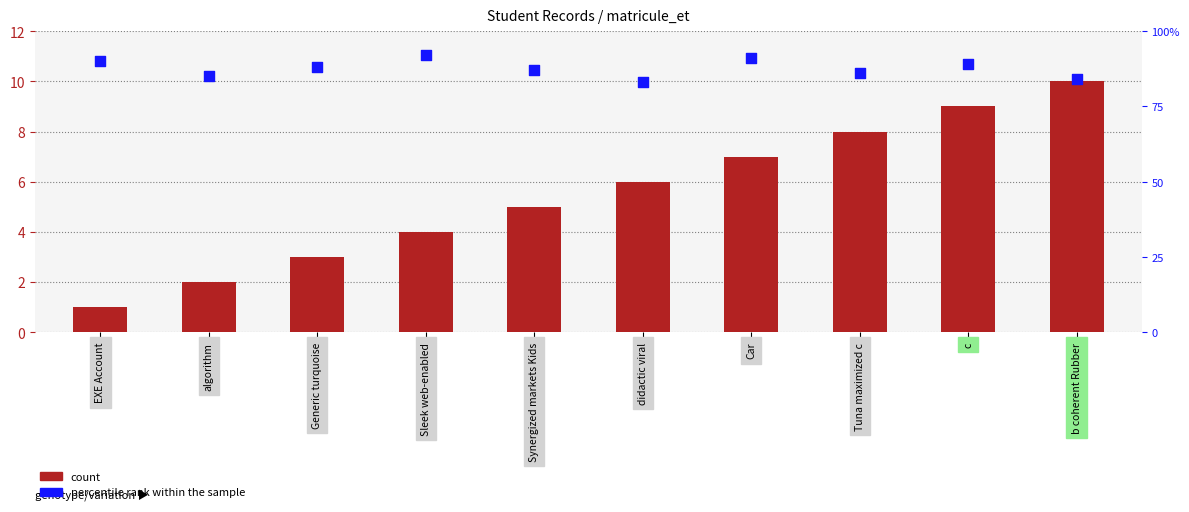

What are all the series names shown in the legend?

count, percentile rank within the sample